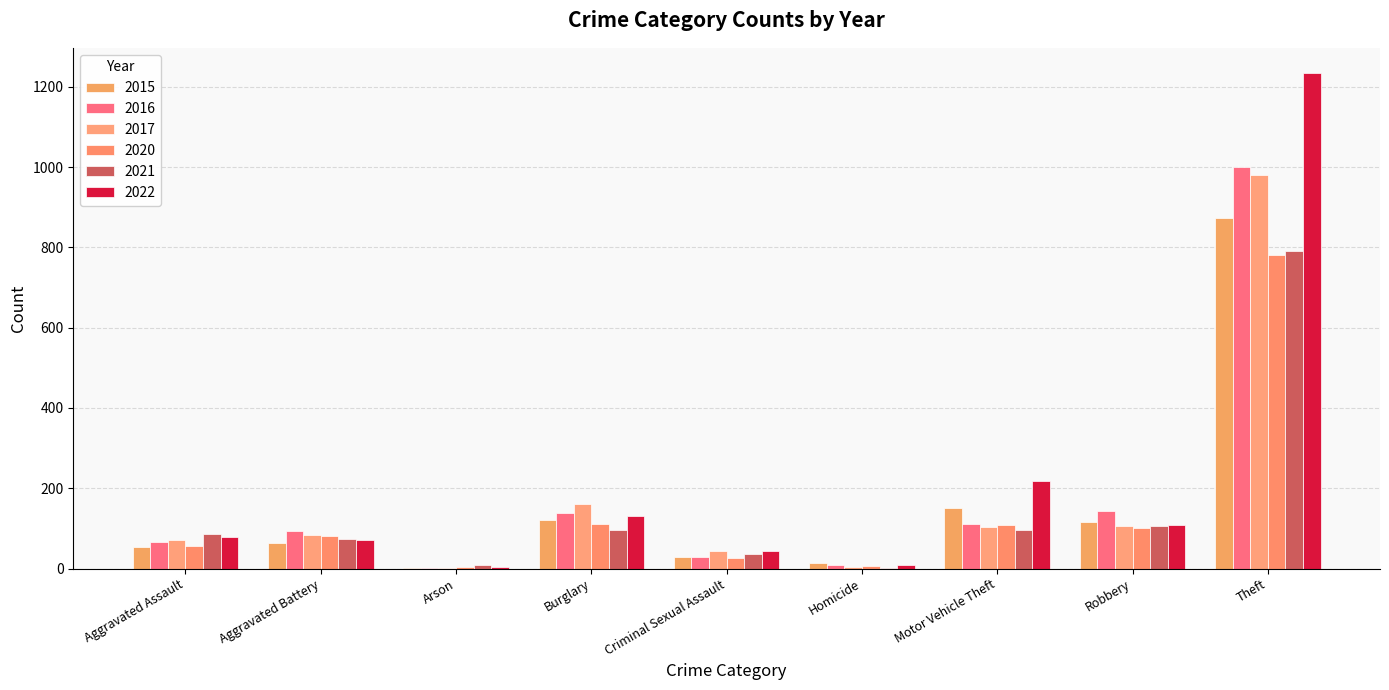

True or false: 2022 has a value of 47 at Aggravated Assault.

False